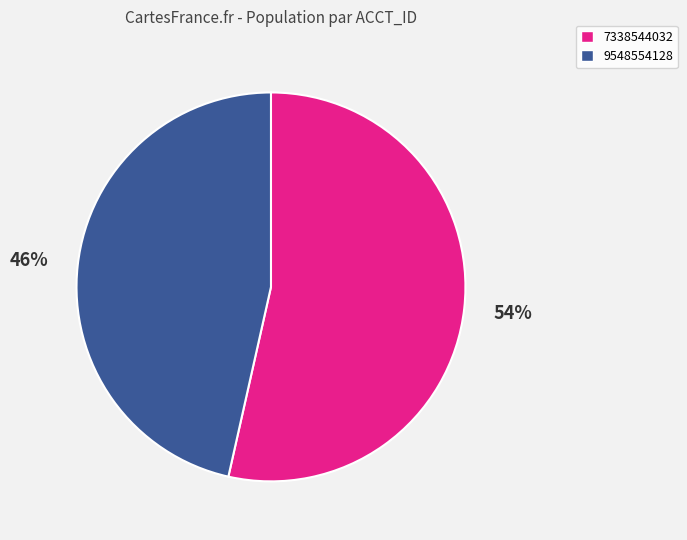

To the nearest percent, what is the average slice percentage?

50%